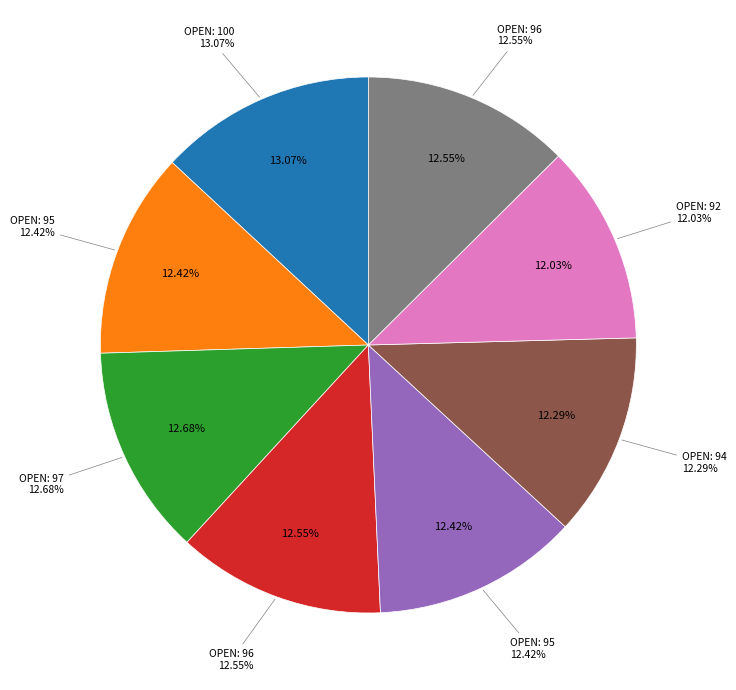

Count the number of slices in the pie.

8